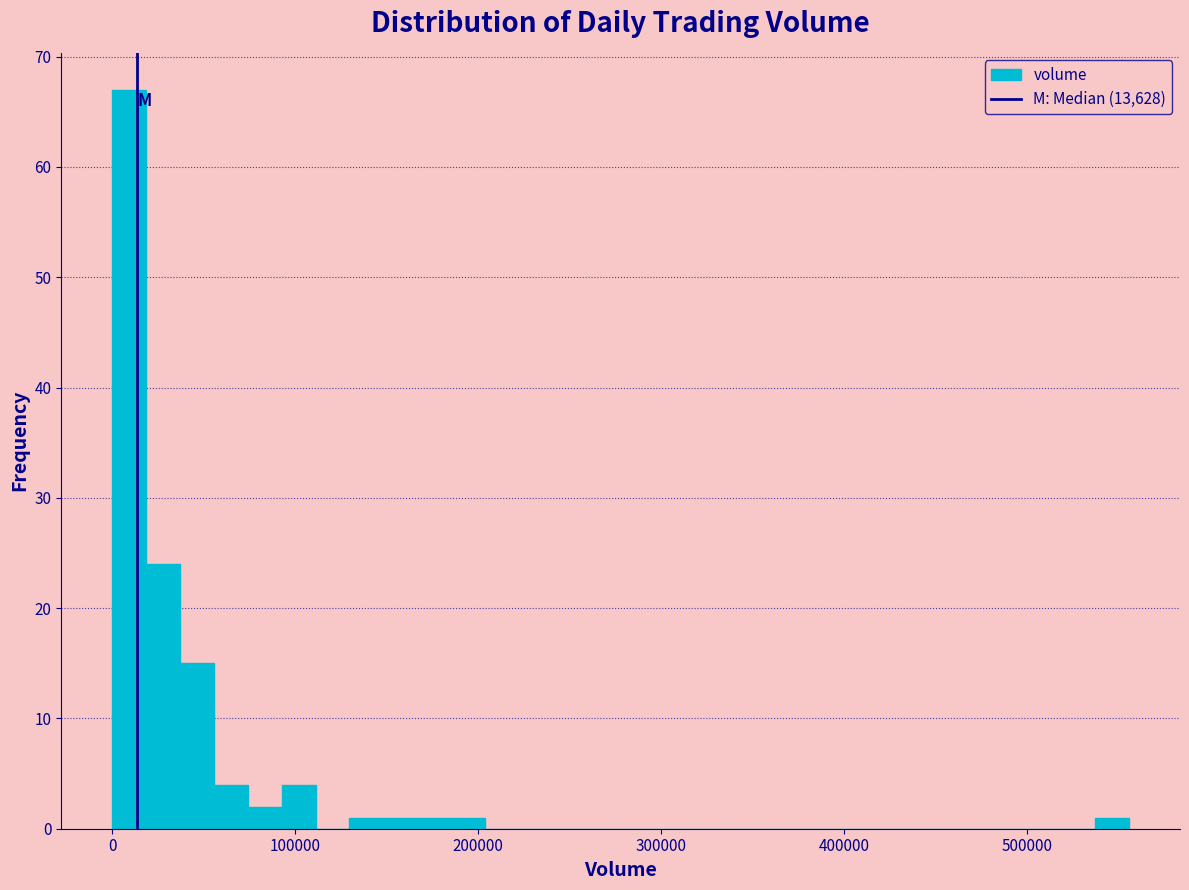

Read against the x-axis, roughly where is the centre of the tallest bar?

10000